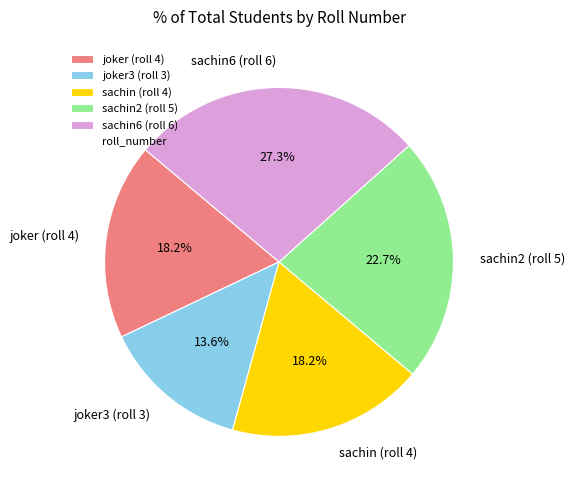

Is there any slice that represents more than half of the pie?

No